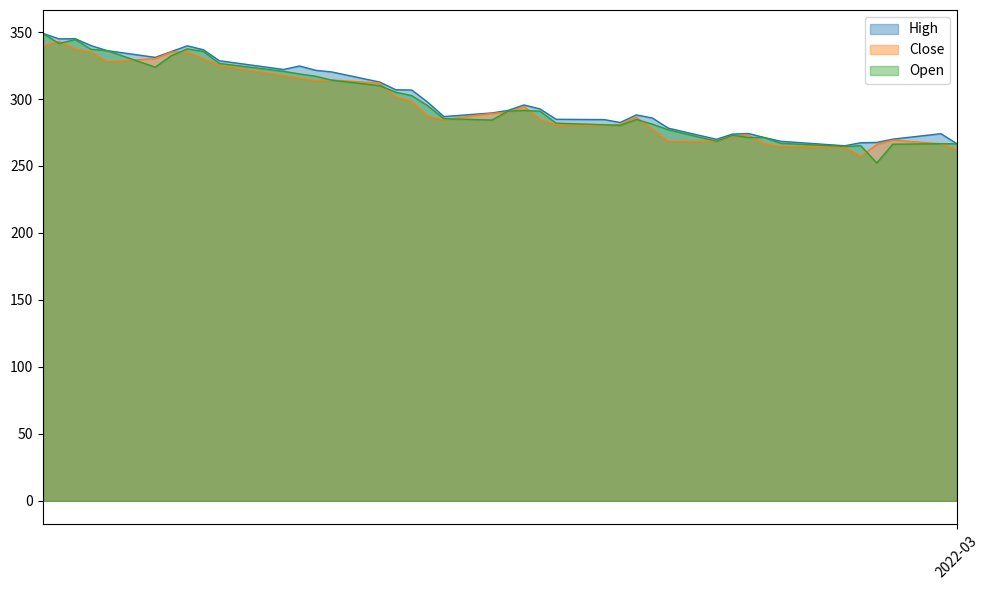

What is the lowest value of the High series?

265.1